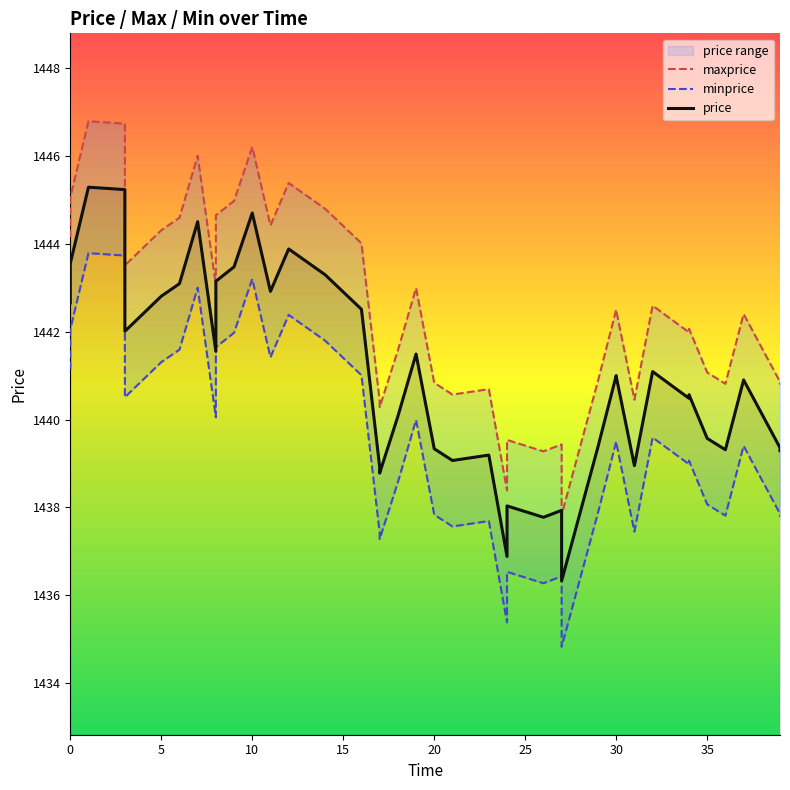

True or false: minprice and maxprice intersect in this chart.

False